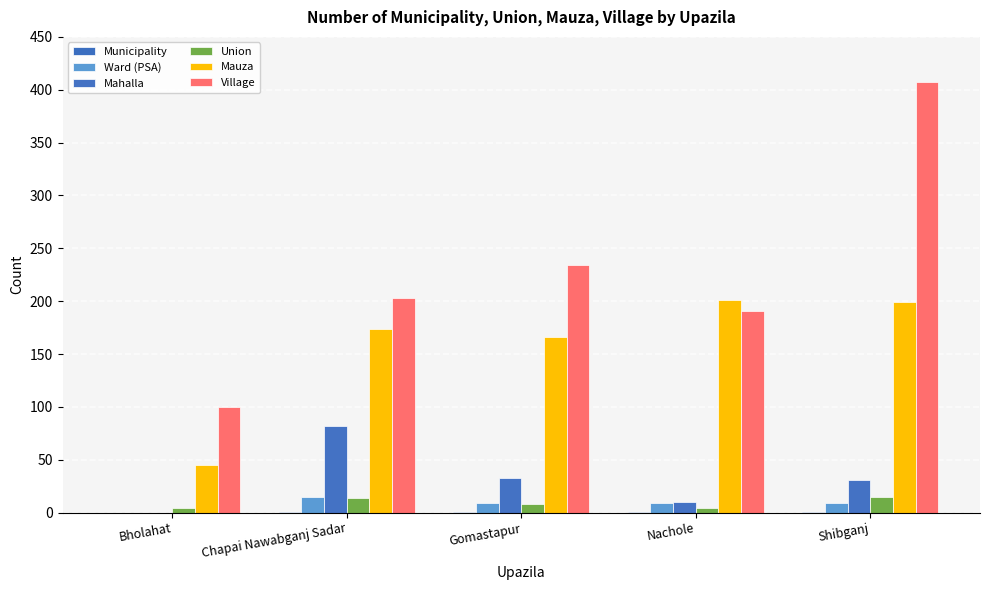

Between Chapai Nawabganj Sadar and Nachole, which series saw the biggest shift?

Mahalla